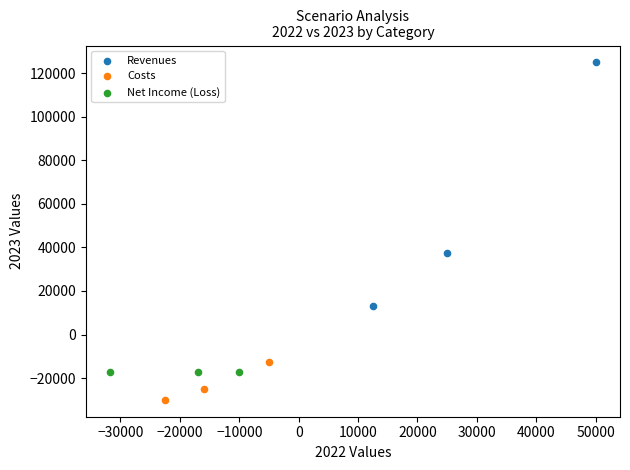

Which series contains the highest Y value?

Revenues